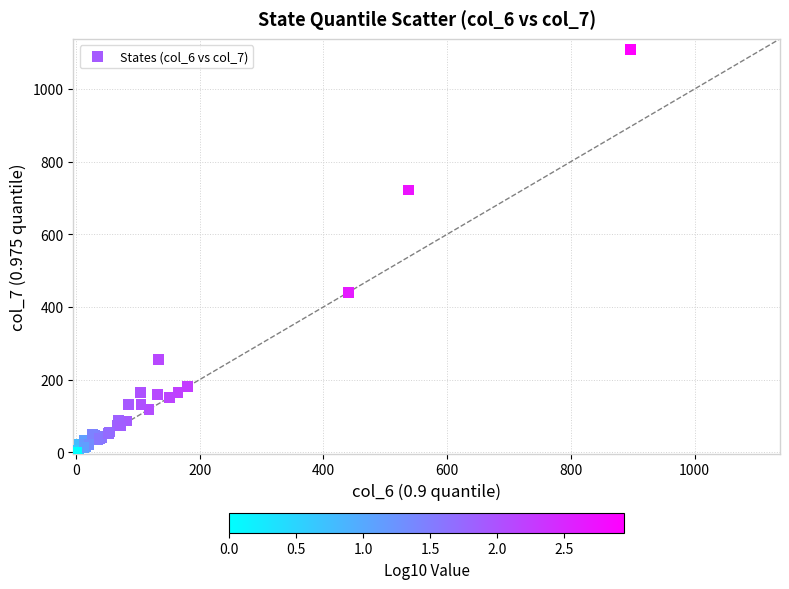

What Y value in the scatter plot is closest to 554?

440